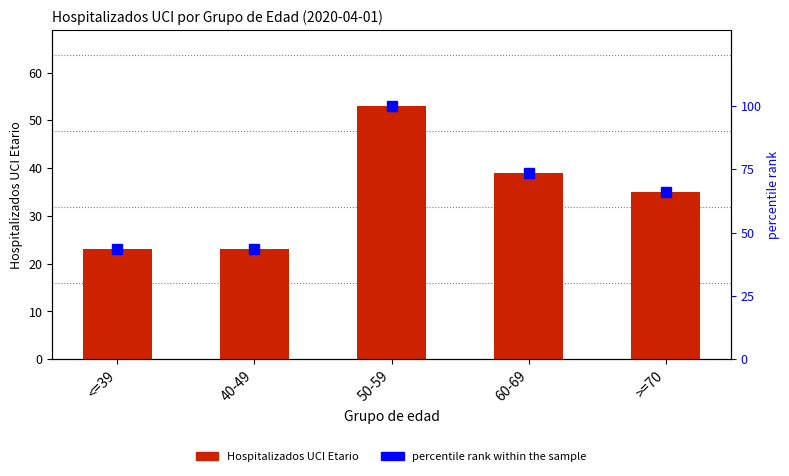

Reading left to right, transcribe all the data shown in this chart.

Hospitalizados UCI Etario: <=39=23.0	40-49=23.0	50-59=53.0	60-69=39.0	>=70=35.0
percentile rank within the sample: <=39=43.4	40-49=43.4	50-59=100.0	60-69=73.6	>=70=66.0